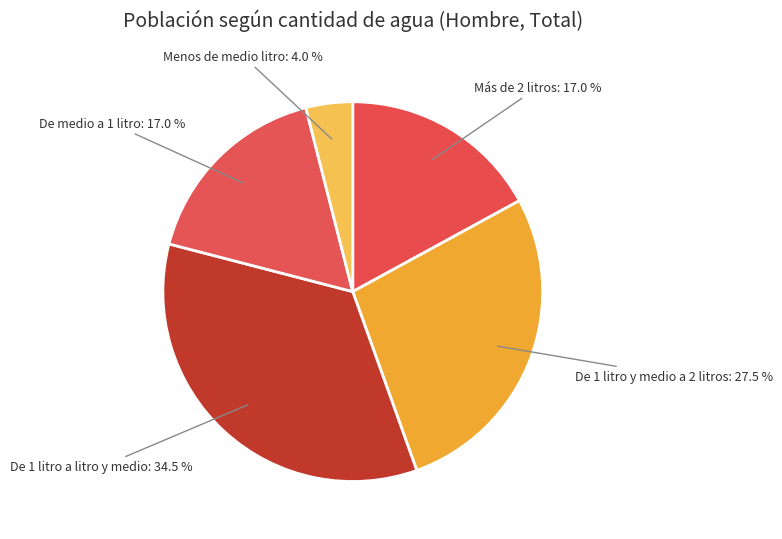

To the nearest percent, what is the difference between the De medio a 1 litro and Menos de medio litro slice percentages?

13%